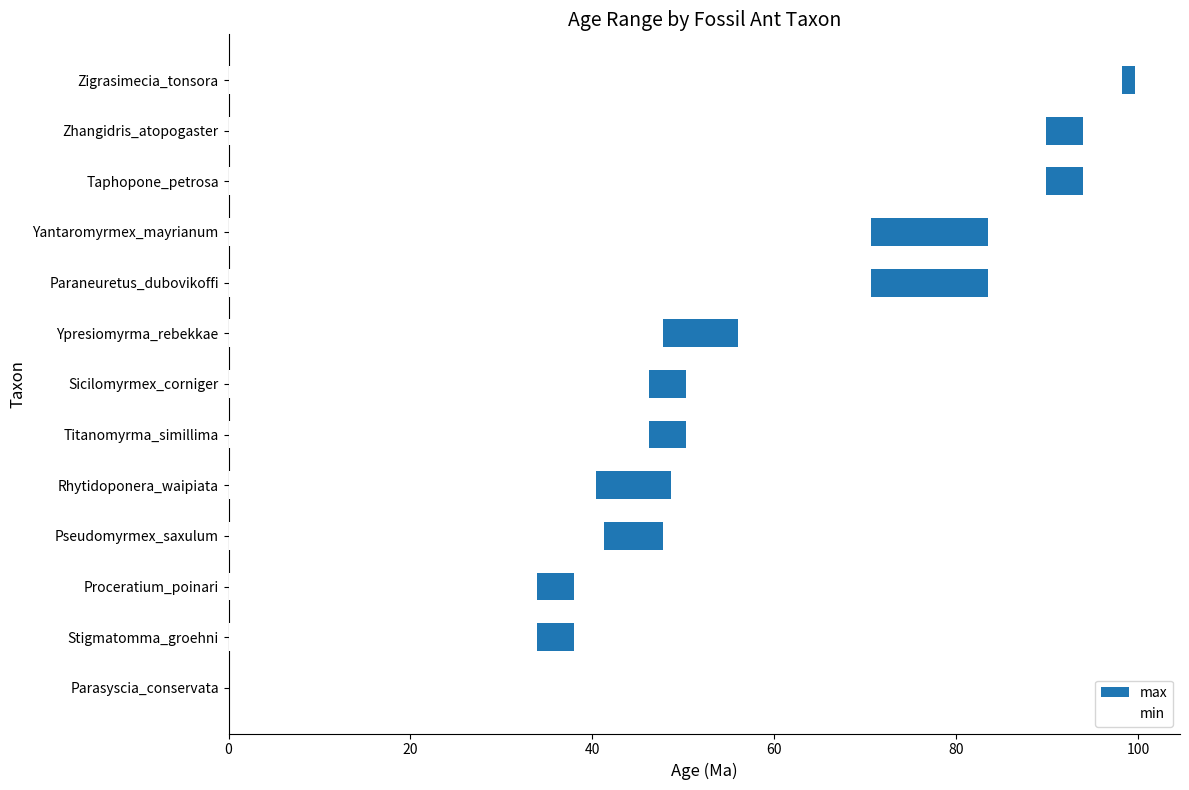

What is the difference between the maximum and minimum values in the max series?

99.6